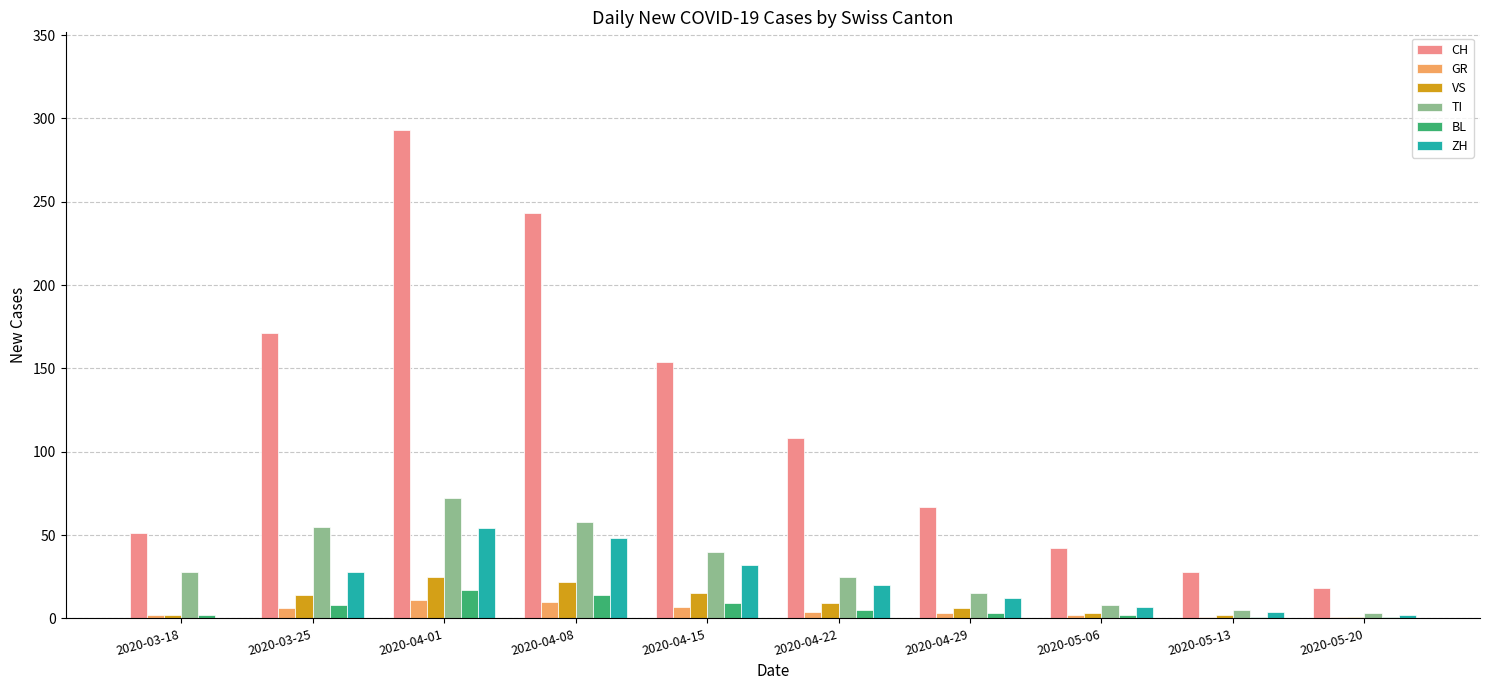

At which category is the sum across all series the highest?

2020-04-01